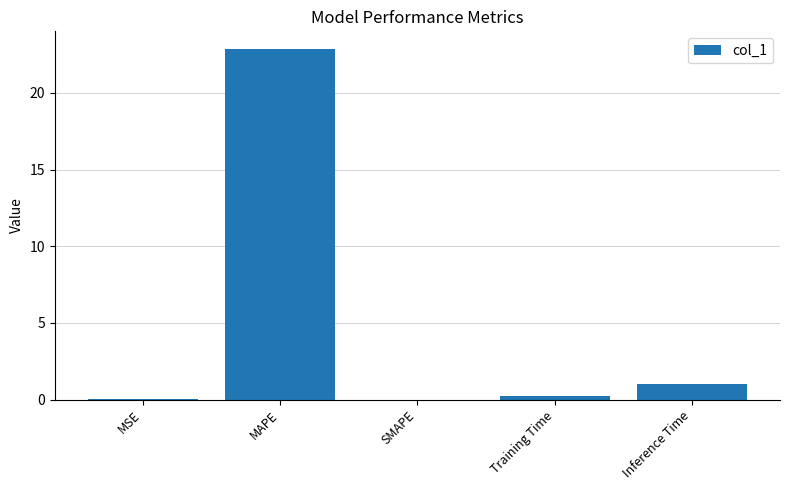

What value does the data have at MAPE?

22.9